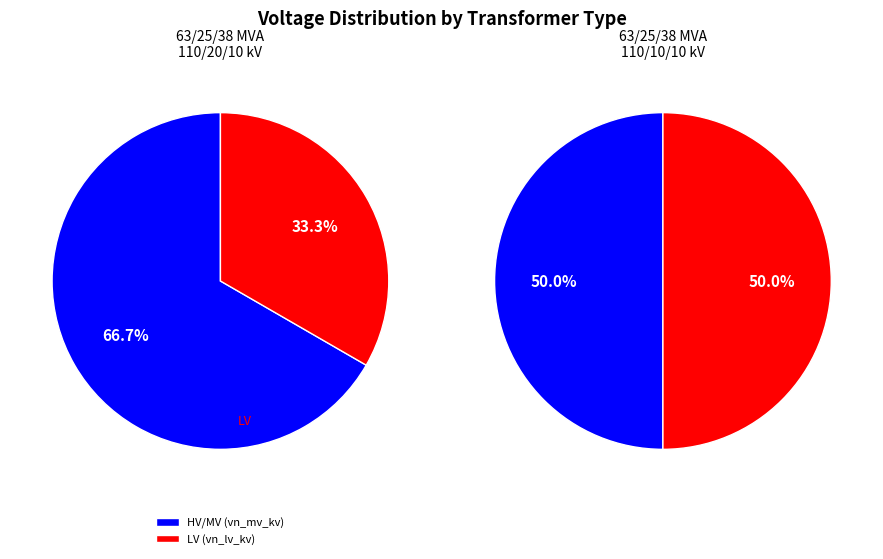

How many segments does this pie chart have?

2